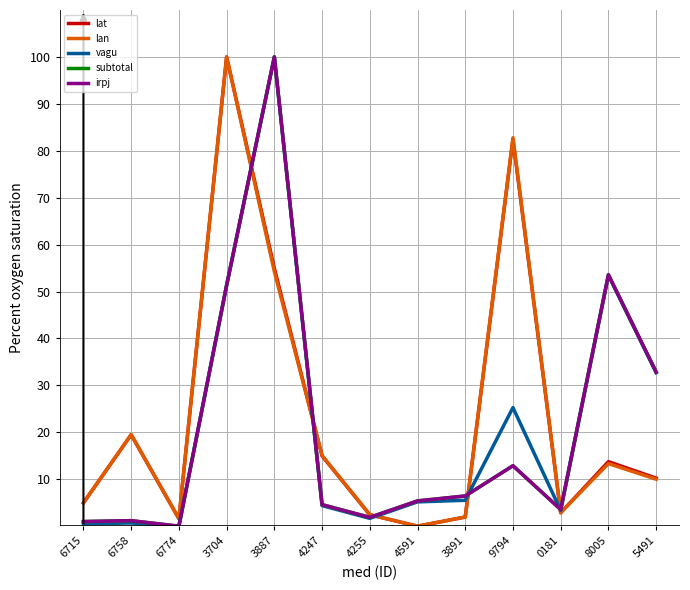

What is the approximate value of lan at 6758?

19.5